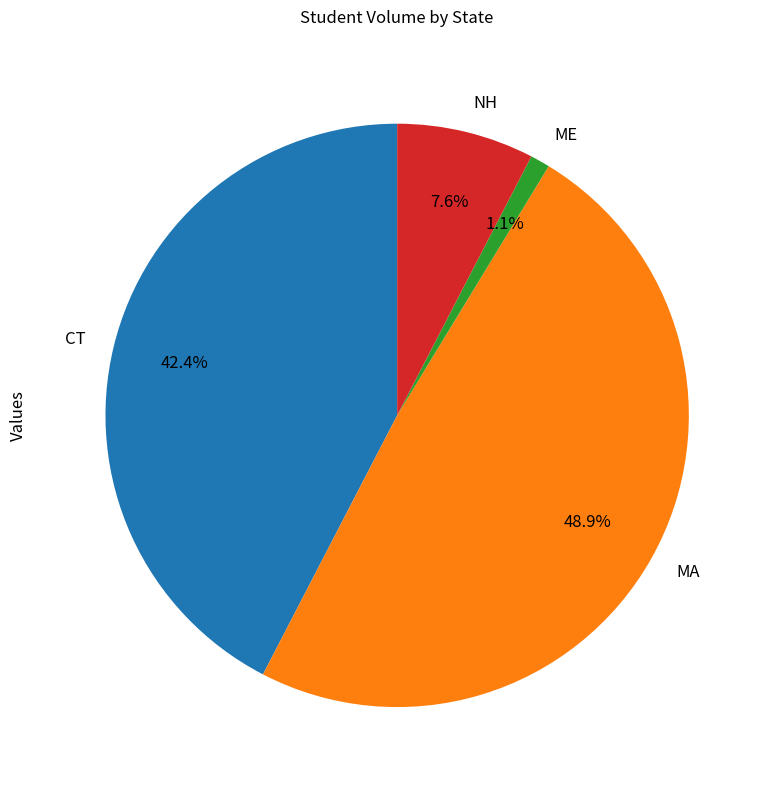

Does any single category account for the majority?

No